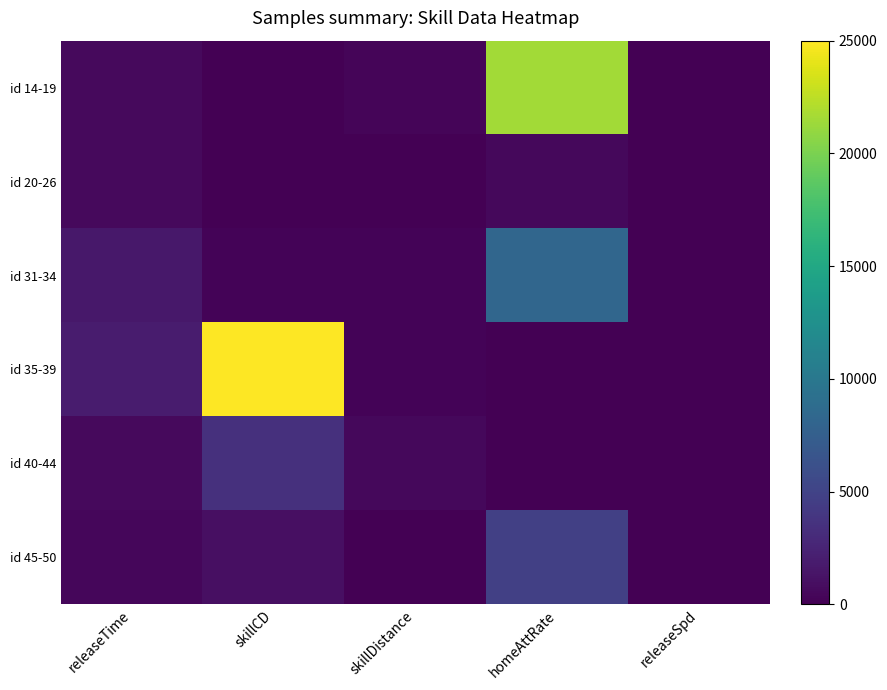

Which series has the largest range (max minus min)?

id 35-39